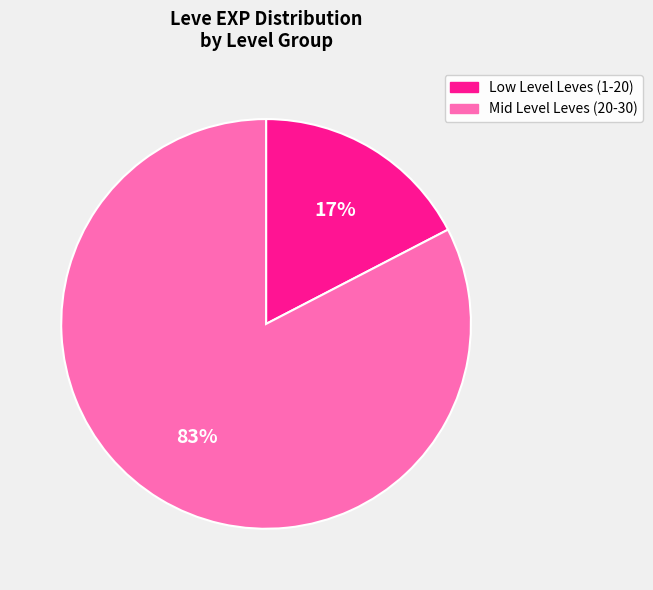

Count the number of slices in the pie.

2